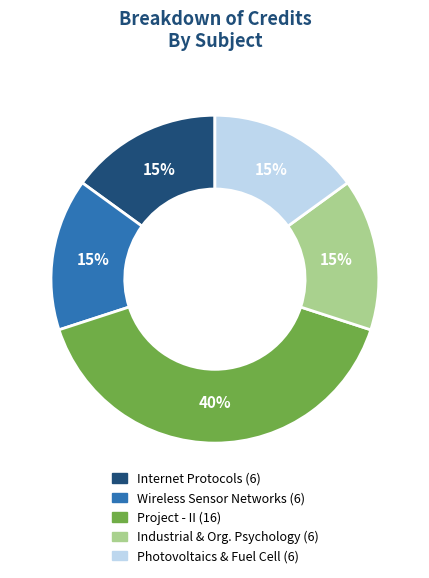

Is there a majority slice in this chart?

No